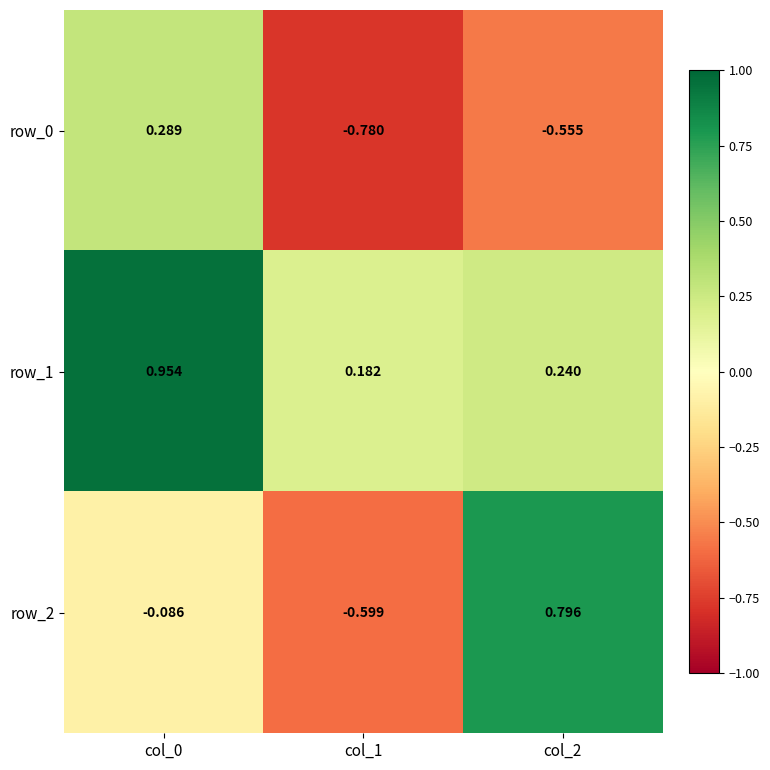

The value of row_0 at col_2 is -0.6. True or false?

True